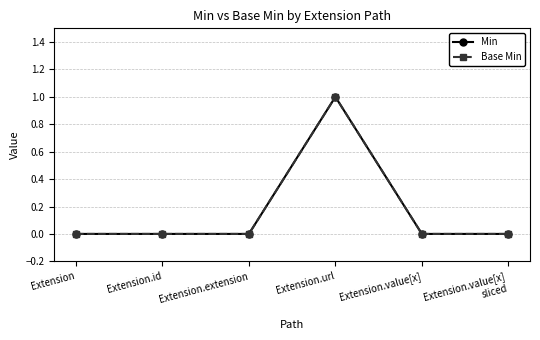

Reading right to left, list all the values displayed in this chart.

Min: 0	0	1	0	0	0
Base Min: 0	0	1	0	0	0